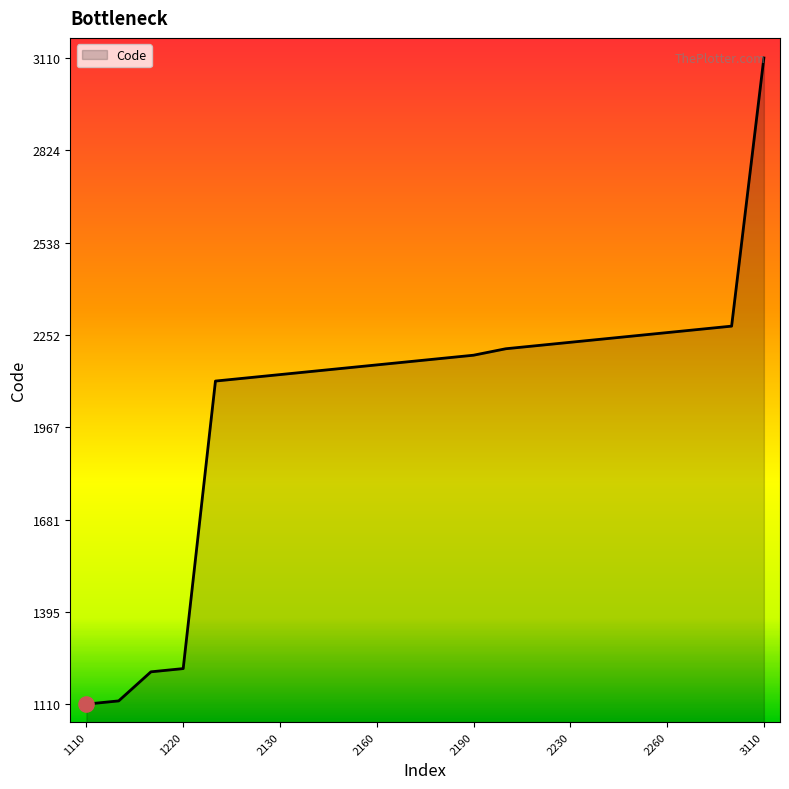

What is the maximum value shown in the chart?

3110